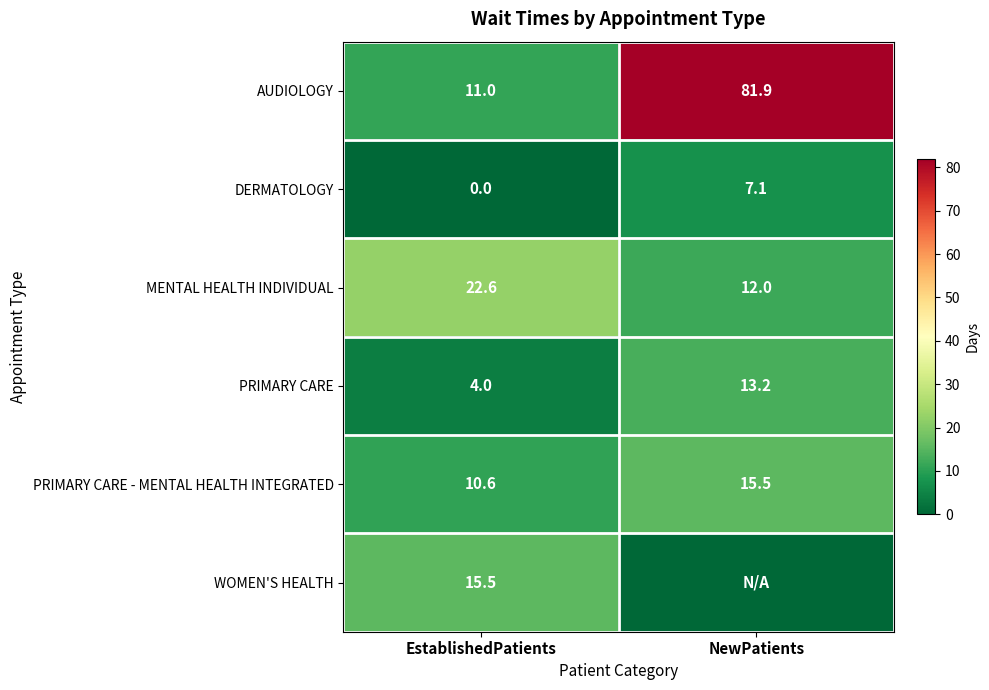

List the labels in order of DERMATOLOGY value, smallest first.

EstablishedPatients, NewPatients